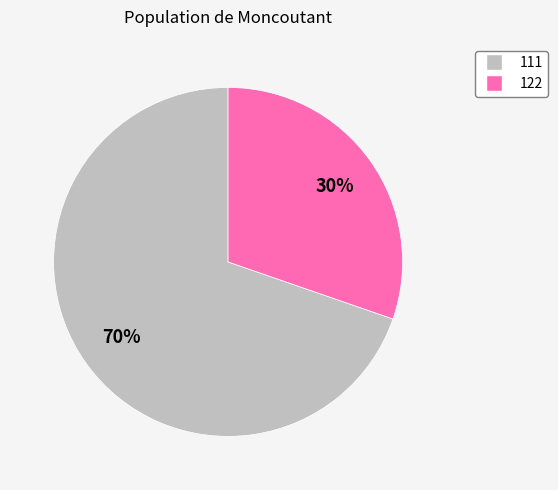

Which slice represents more than half of the pie?

111